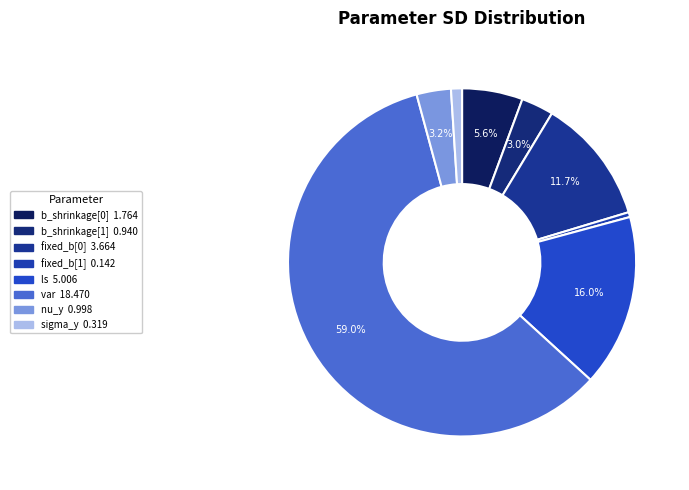

To the nearest percent, what is the difference between the largest and smallest slice percentages?

59%